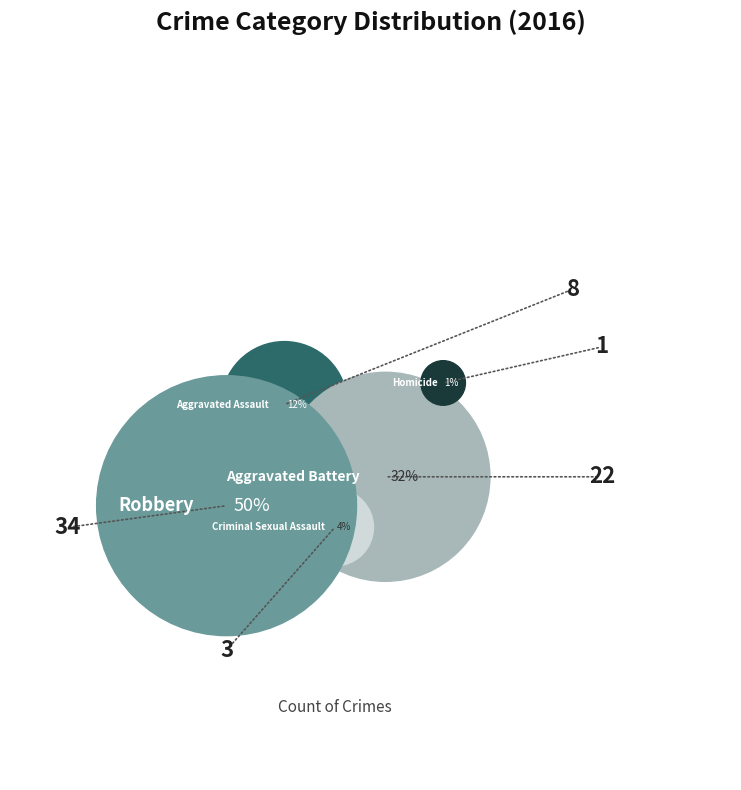

How many segments does this pie chart have?

5